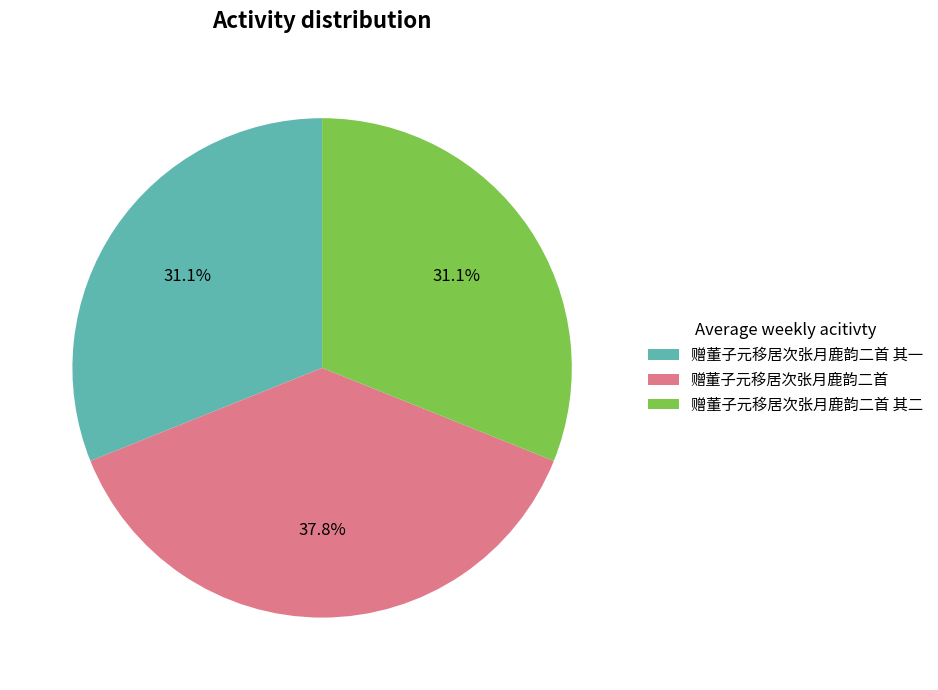

To the nearest percent, what is the combined percentage of 赠董子元移居次张月鹿韵二首 其一 and 赠董子元移居次张月鹿韵二首?

69%